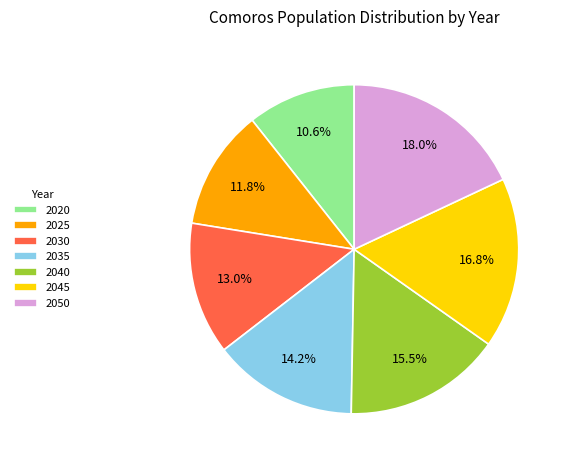

What is the smallest slice in the pie chart?

2020